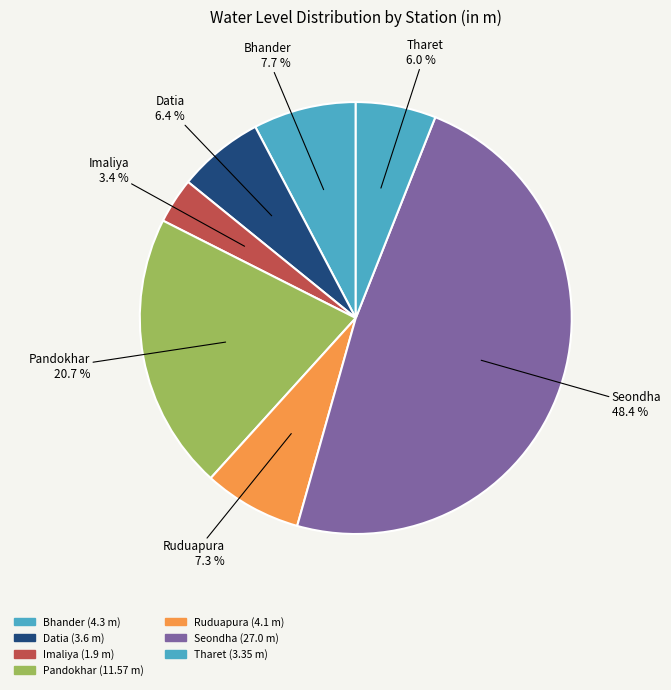

True or false: Bhander accounts for 1% of the total.

False